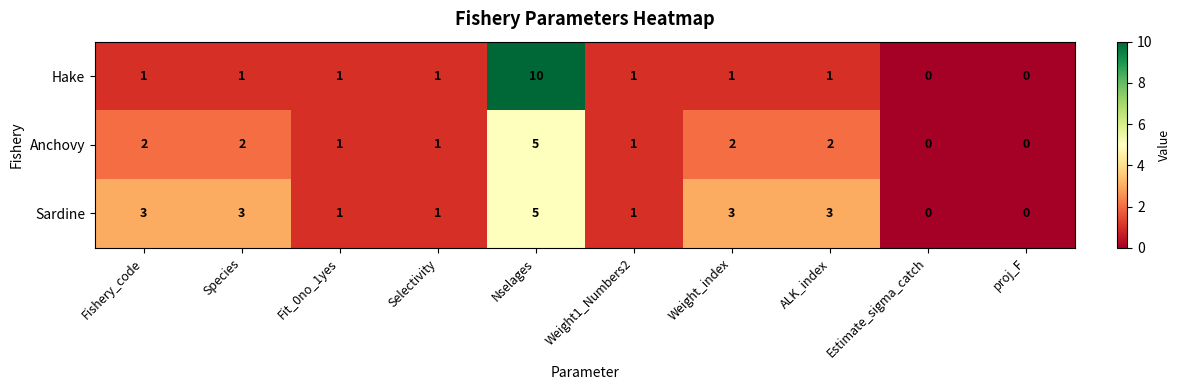

List the series in order of their overall mean, lowest first.

Anchovy, Hake, Sardine